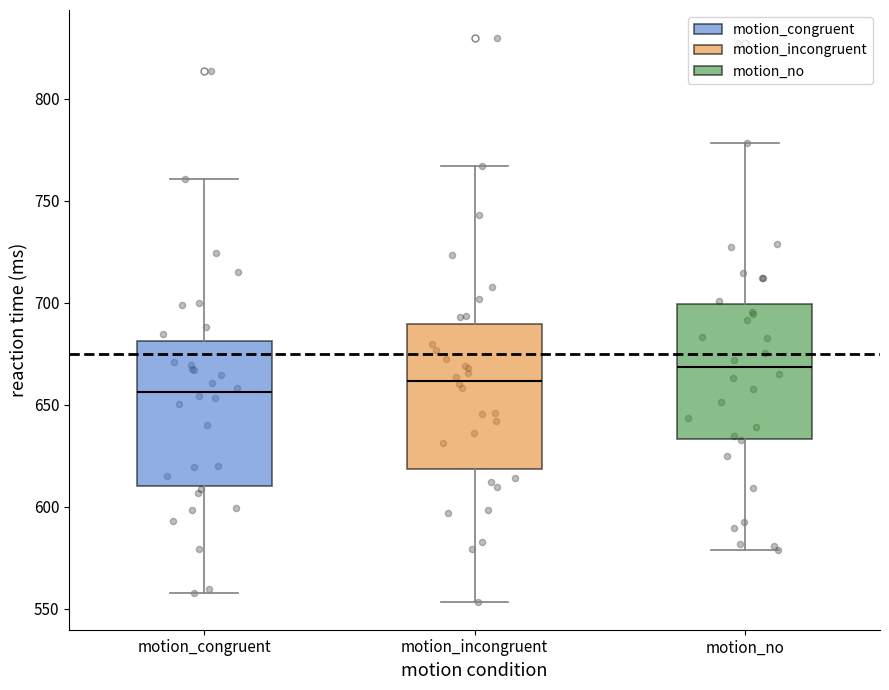

Reading left to right, transcribe this box plot: for each box, give where its median line is, the range the box spans, and where its two whiskers end, as read against the y-axis. The values are not printed on the chart, so give them approximately, as read against the axis.

motion_congruent: median 655, box 610 to 680, whiskers 560 to 760
motion_incongruent: median 660, box 620 to 690, whiskers 555 to 765
motion_no: median 670, box 635 to 700, whiskers 580 to 780